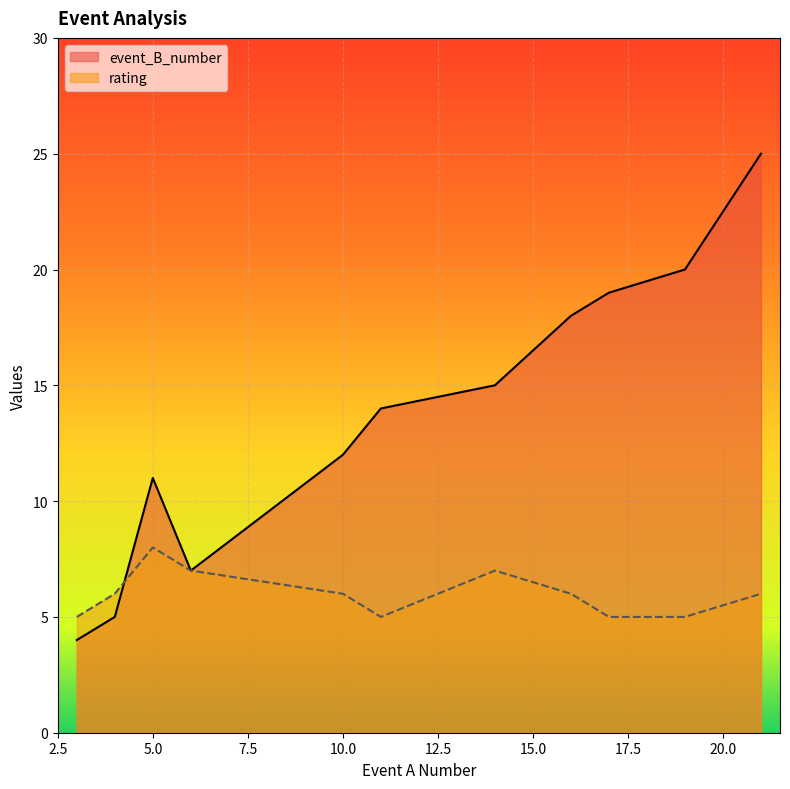

After their last crossing, which series has the higher values: rating or event_B_number?

event_B_number